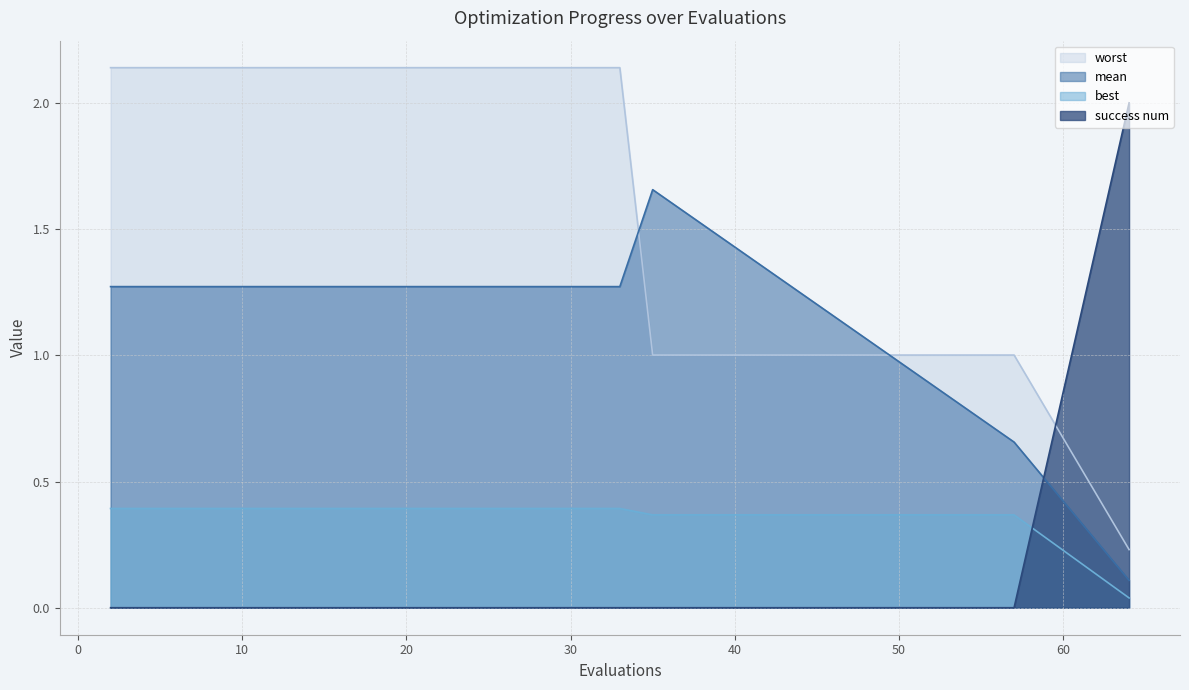

Which series ends up on top after the final intersection of success num and best?

success num